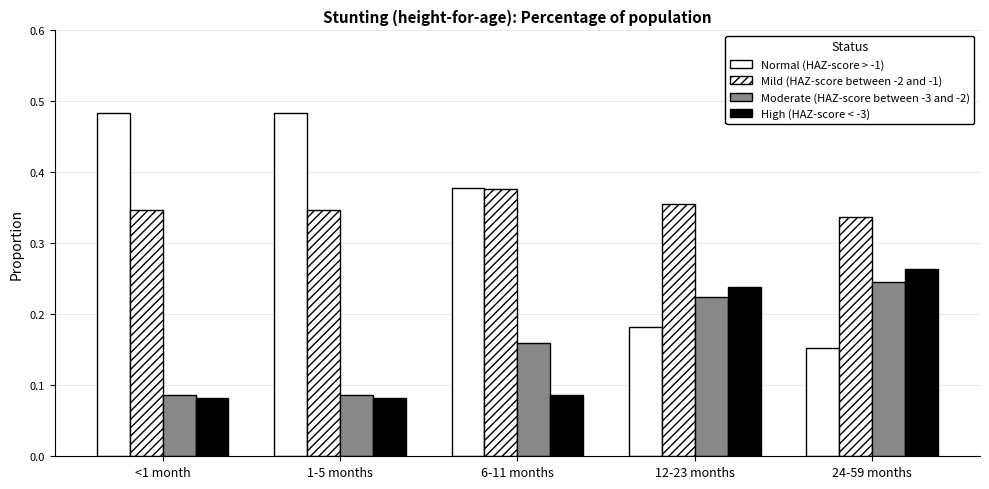

What is the difference between the highest and lowest values at 24-59 months?

0.2